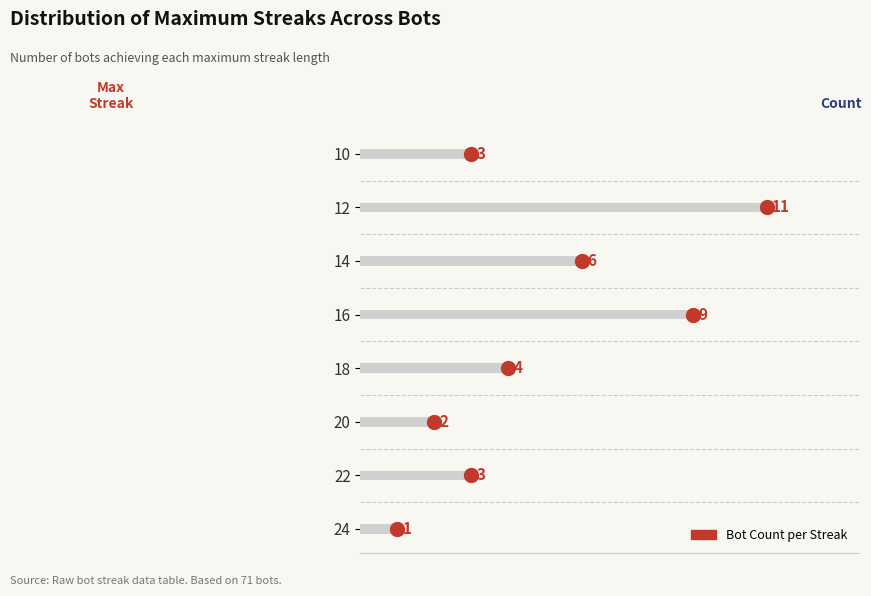

What is the change in value from 24 to 18?

+3